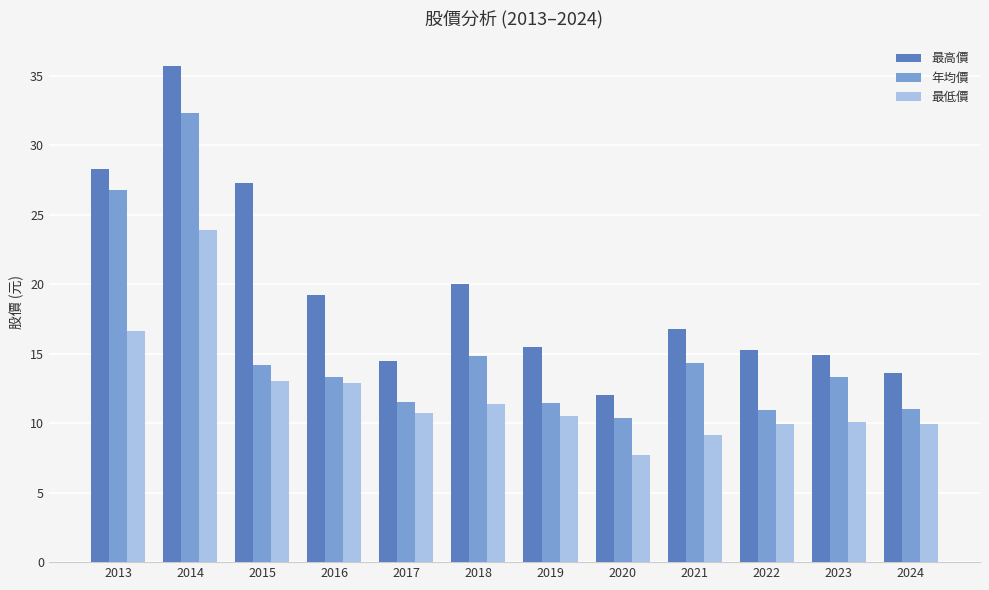

What is the total value across all series at 2016?

45.5